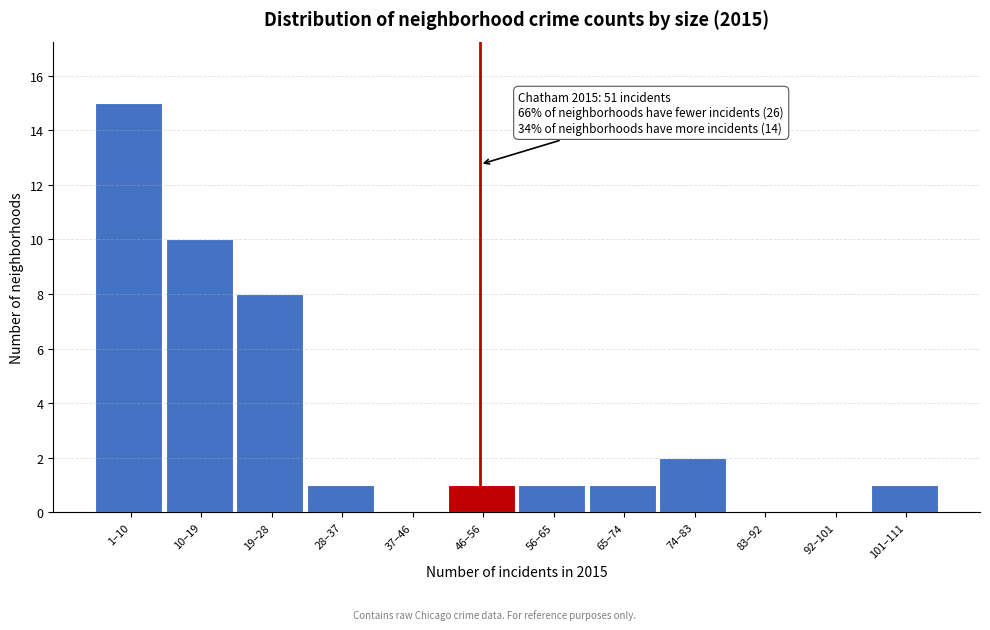

Reading right to left, extract all data points from this chart.

101–111=1	92–101=0	83–92=0	74–83=2	65–74=1	56–65=1	46–56=1	37–46=0	28–37=1	19–28=8	10–19=10	1–10=15